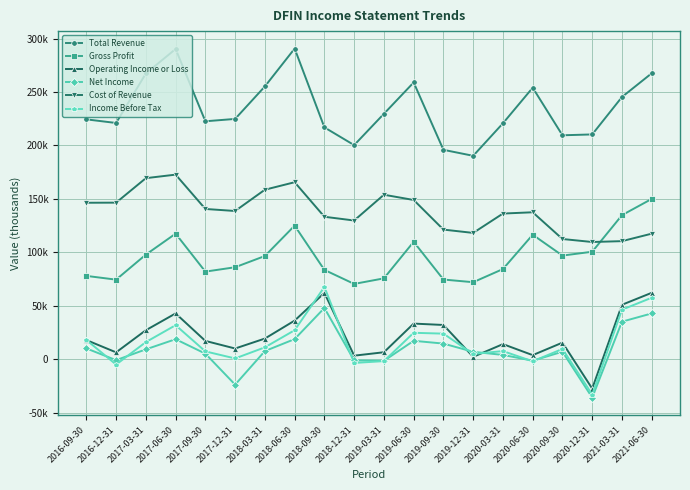

Reading left to right, list all the values displayed in this chart.

Total Revenue: 224400	221000	267300	290200	222600	224800	255200	290600	216900	200300	229600	258900	195900	190300	220700	254000	209500	210300	245300	267500
Gross Profit: 78000	74500	97900	117500	82000	86100	96600	125000	83600	70500	75700	109900	74600	72100	84400	116500	97000	100600	134800	150000
Operating Income or Loss: 18000	6500	27200	42900	17200	10100	19400	36200	62100	3400	6600	33400	32100	2300	14200	3900	15600	-27400	51000	62200
Net Income: 10200	-800	9300	18800	5300	-23700	7700	18900	48000	-1000	-1400	17300	14700	7000	4100	-1300	7100	-35800	35200	42900
Cost of Revenue: 146400	146500	169400	172700	140600	138700	158600	165600	133300	129800	153900	149000	121300	118200	136300	137500	112500	109700	110500	117500
Income Before Tax: 18100	-4900	16100	31900	7400	800	11200	27200	67700	-3400	-1700	24800	24000	5000	7700	-1900	9700	-33000	46400	57600